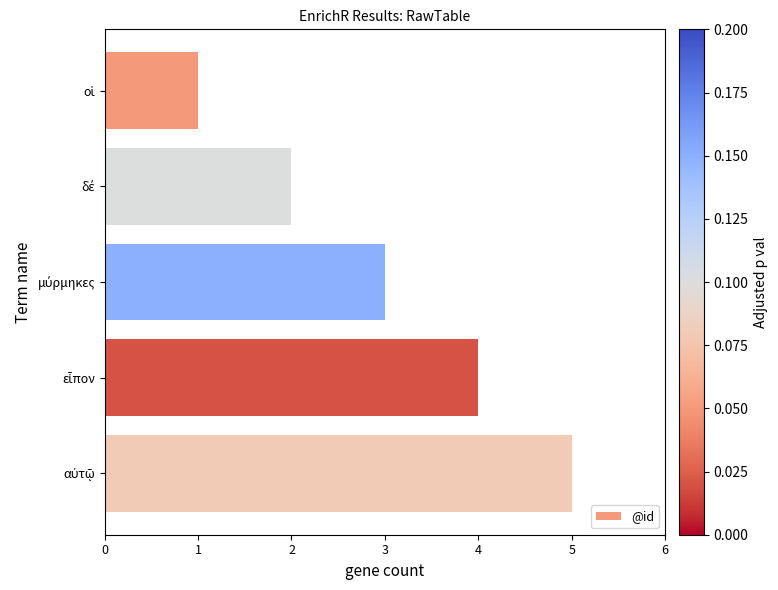

Count the values in the range 2 to 4.

3